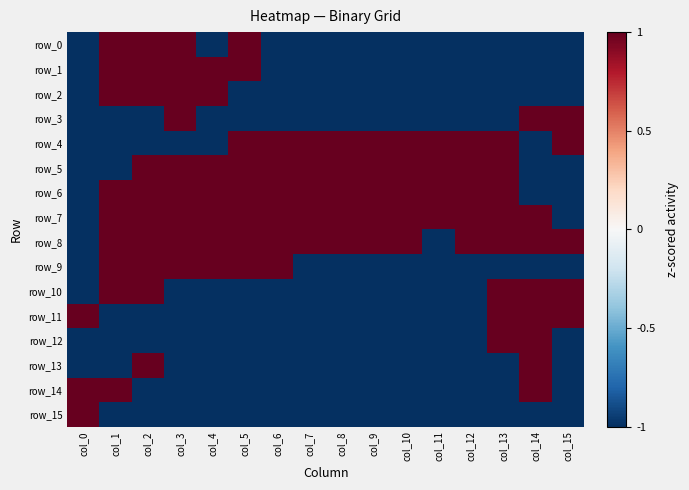

Where is row_2 nearest to the value 0?

col_0